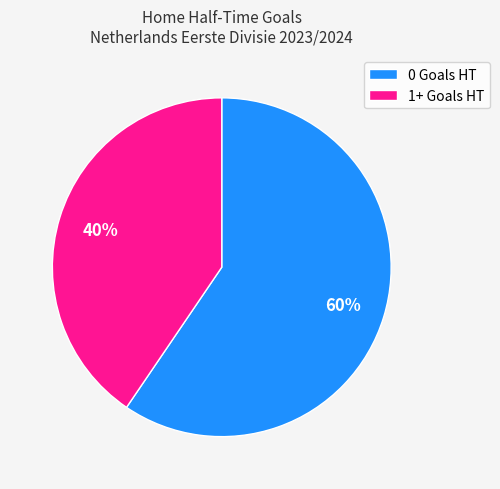

What is the majority slice?

0 Goals HT